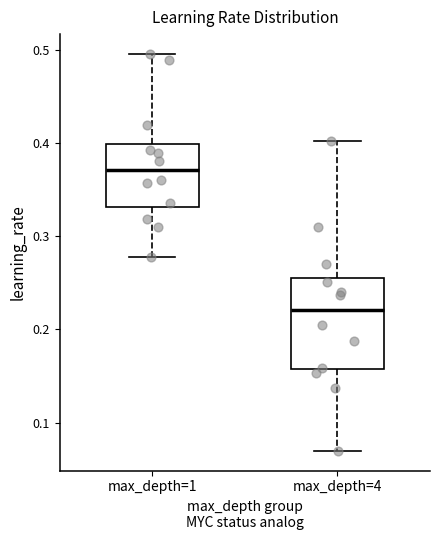

Which box has the highest median line?

max_depth=1